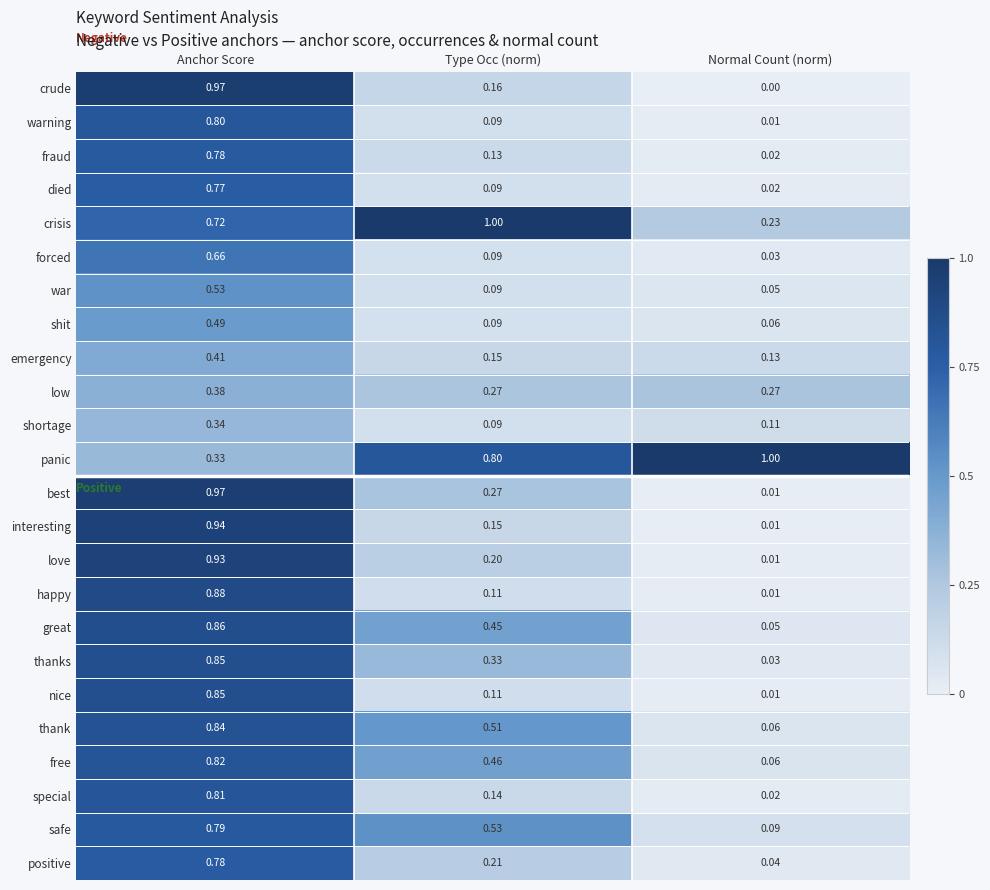

Which series has the largest total across all categories?

panic